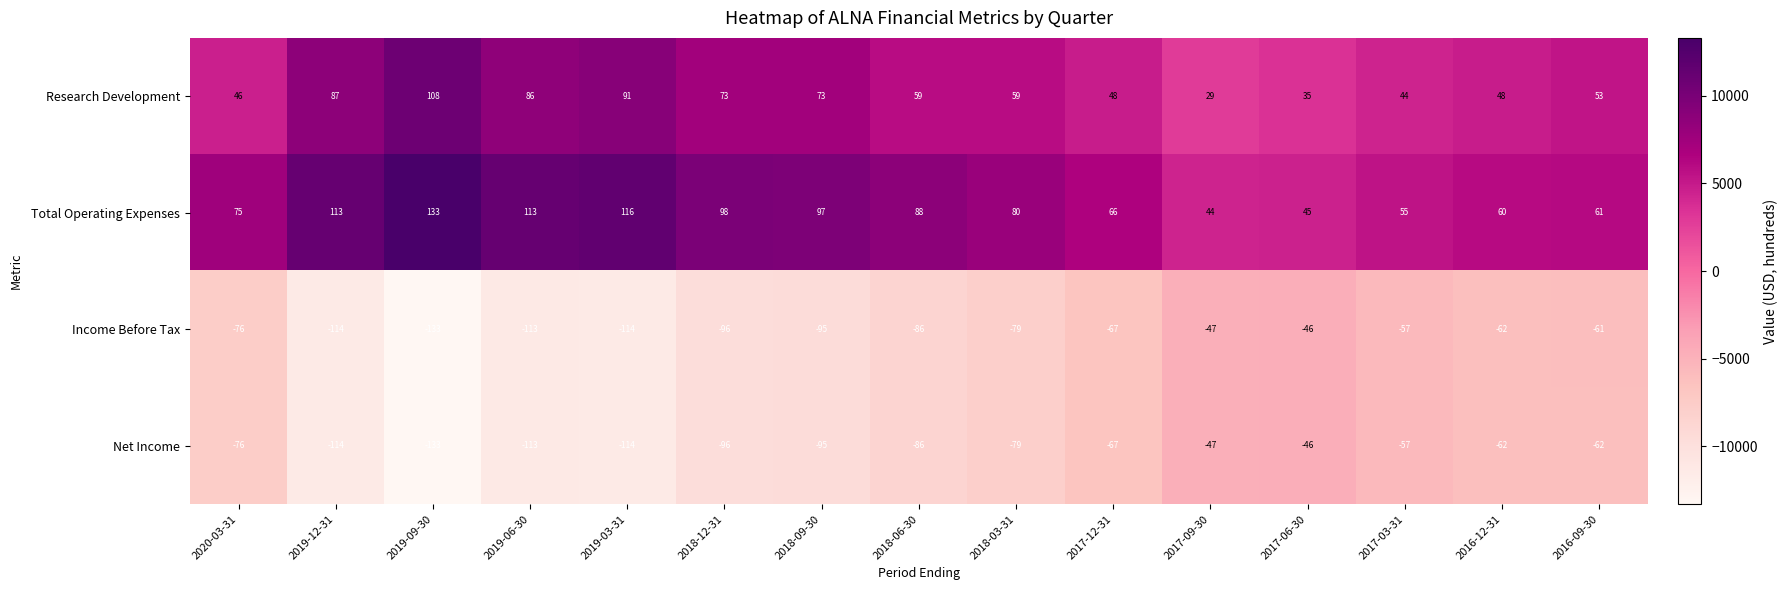

The value of Income Before Tax at 2020-03-31 is -22. True or false?

False